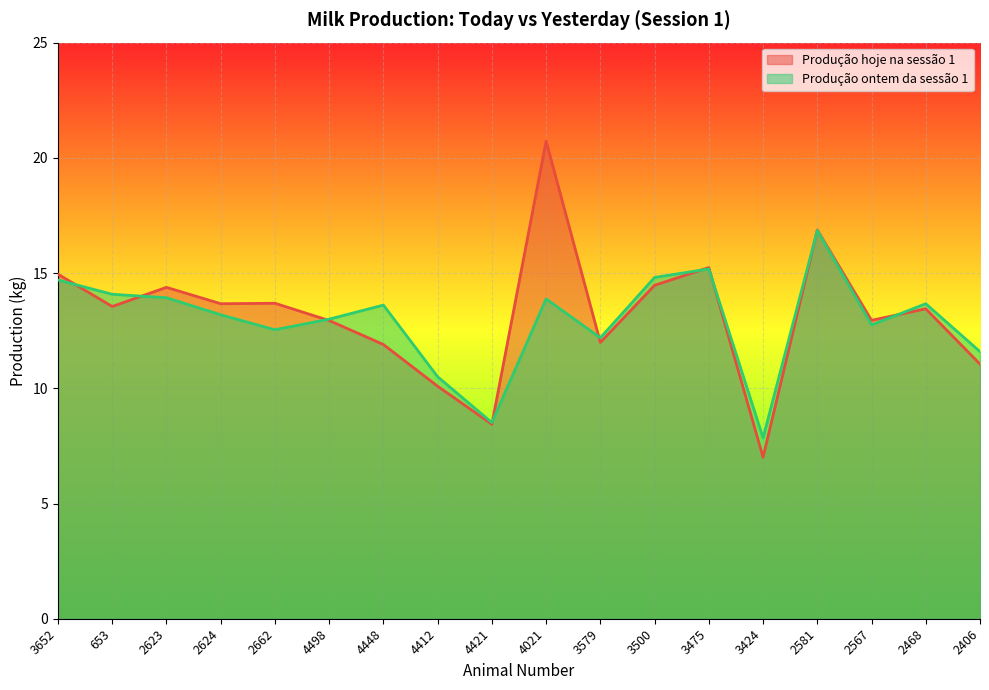

List the labels in order of Produção hoje na sessão 1 value, largest first.

4021, 2581, 3475, 3652, 3500, 2623, 2662, 2624, 653, 2468, 2567, 4498, 3579, 4448, 2406, 4412, 4421, 3424